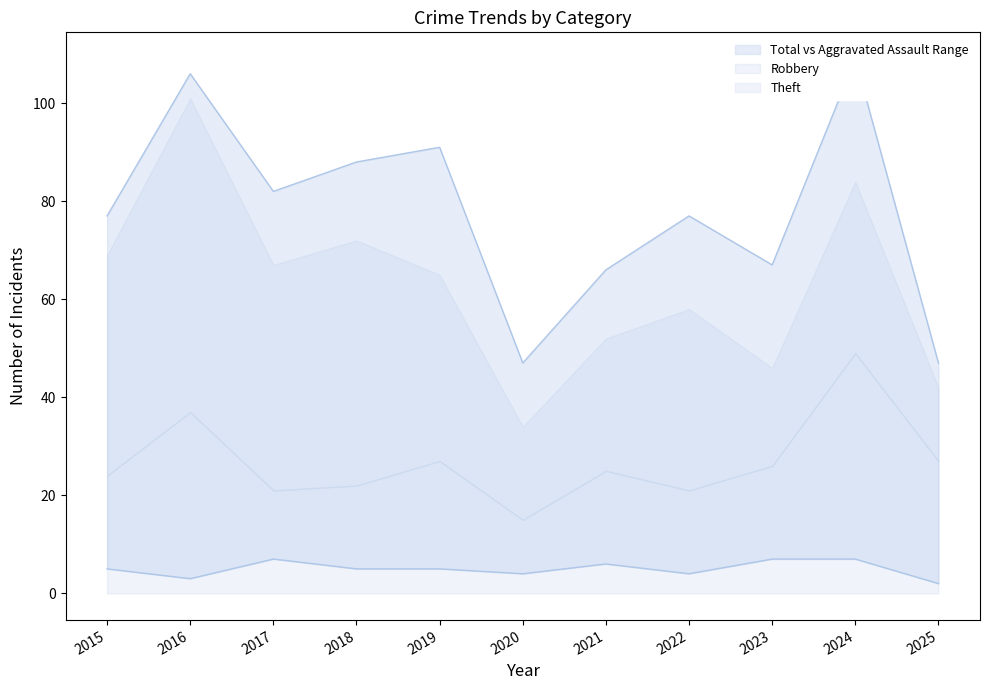

The value of Total at 2016 is 179. True or false?

False